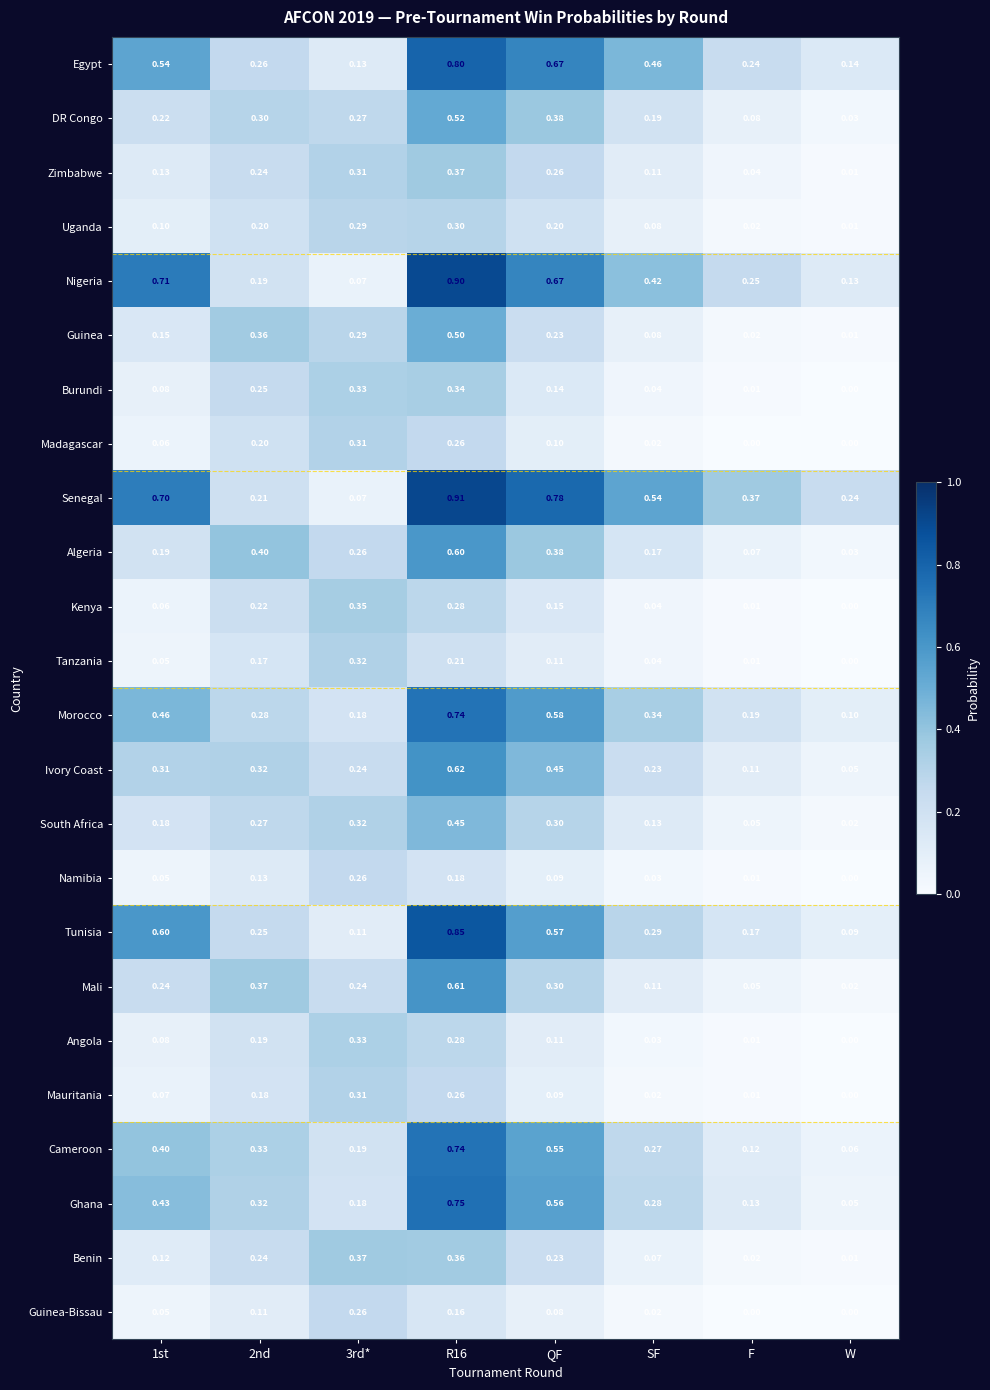

Where is Tunisia nearest to the value 0?

W